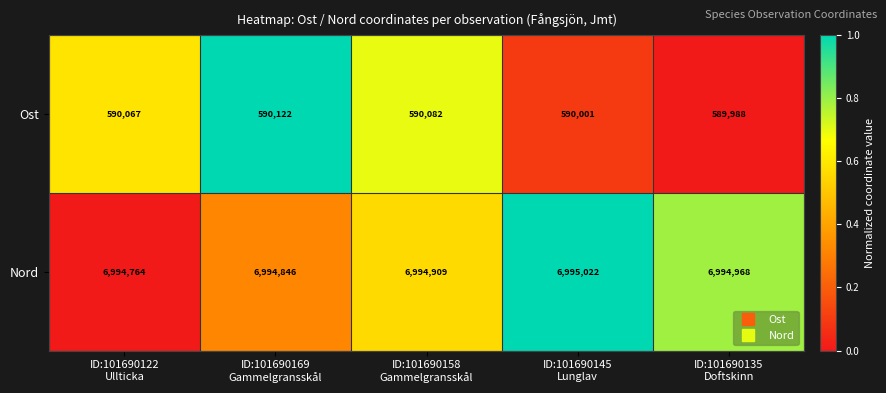

What is the difference between the maximum and minimum values in the Nord series?

258